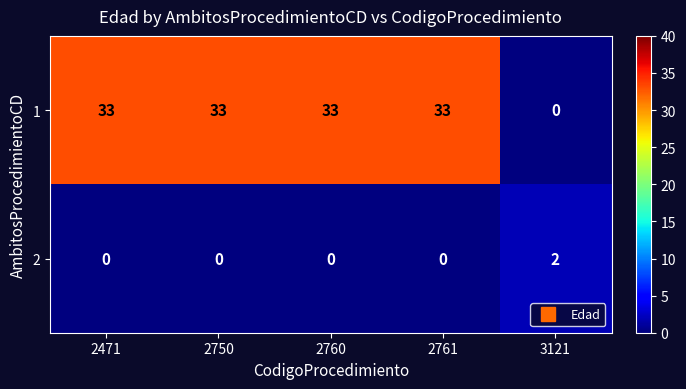

Reading right to left, list all the values displayed in this chart.

1: 0	33	33	33	33
2: 2	0	0	0	0